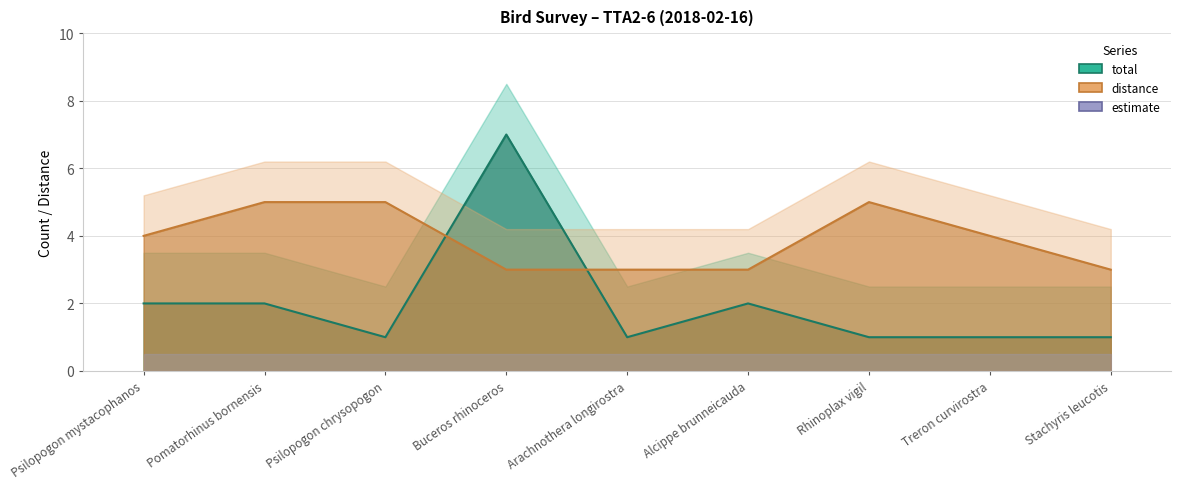

Reading left to right, transcribe all the data shown in this chart.

total: 2	2	1	7	1	2	1	1	1
distance: 4	5	5	3	3	3	5	4	3